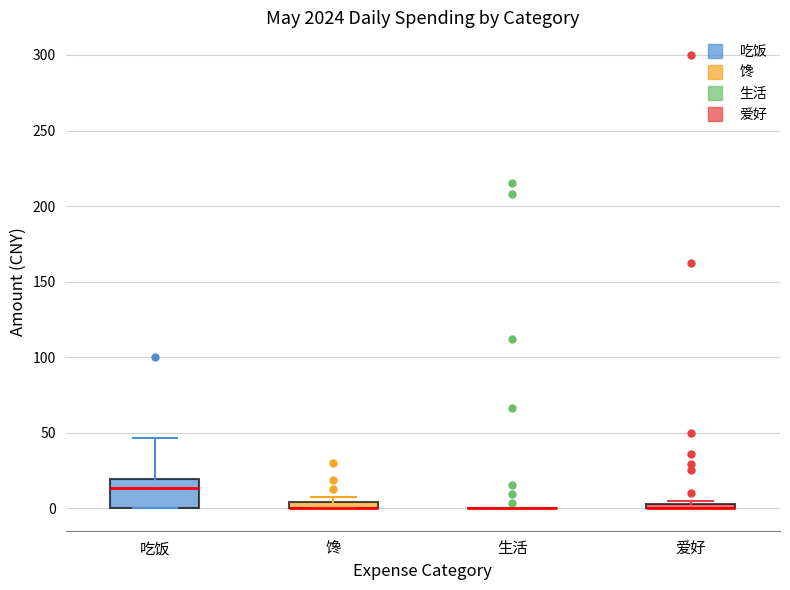

Where is the upper edge of the box for 爱好 on the y-axis? The values are not printed on the chart, so give them approximately, as read against the axis.

5